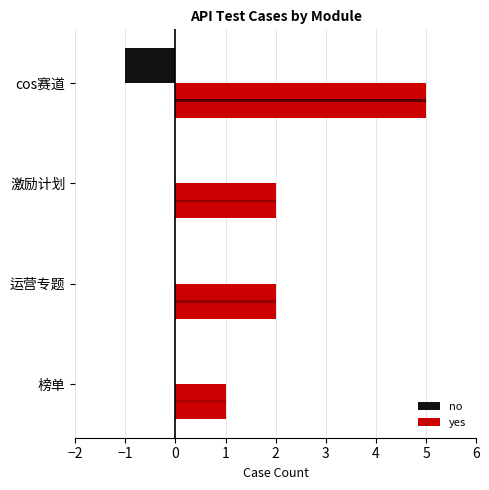

Which series has the largest total across all categories?

yes